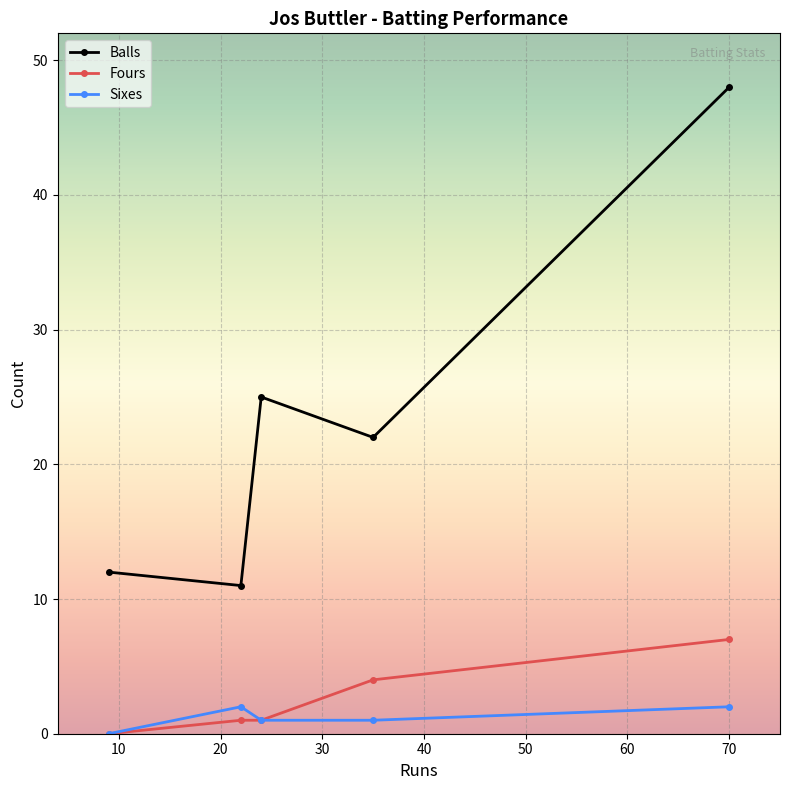

Reading left to right, what are all the values shown in this chart?

Balls: 12	11	25	22	48
Fours: 0	1	1	4	7
Sixes: 0	2	1	1	2